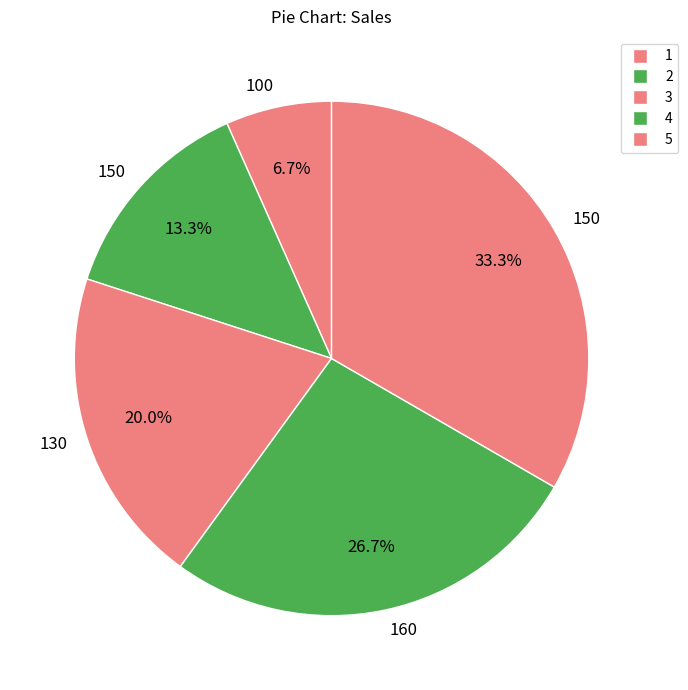

To the nearest percent, what is the average slice percentage?

20%